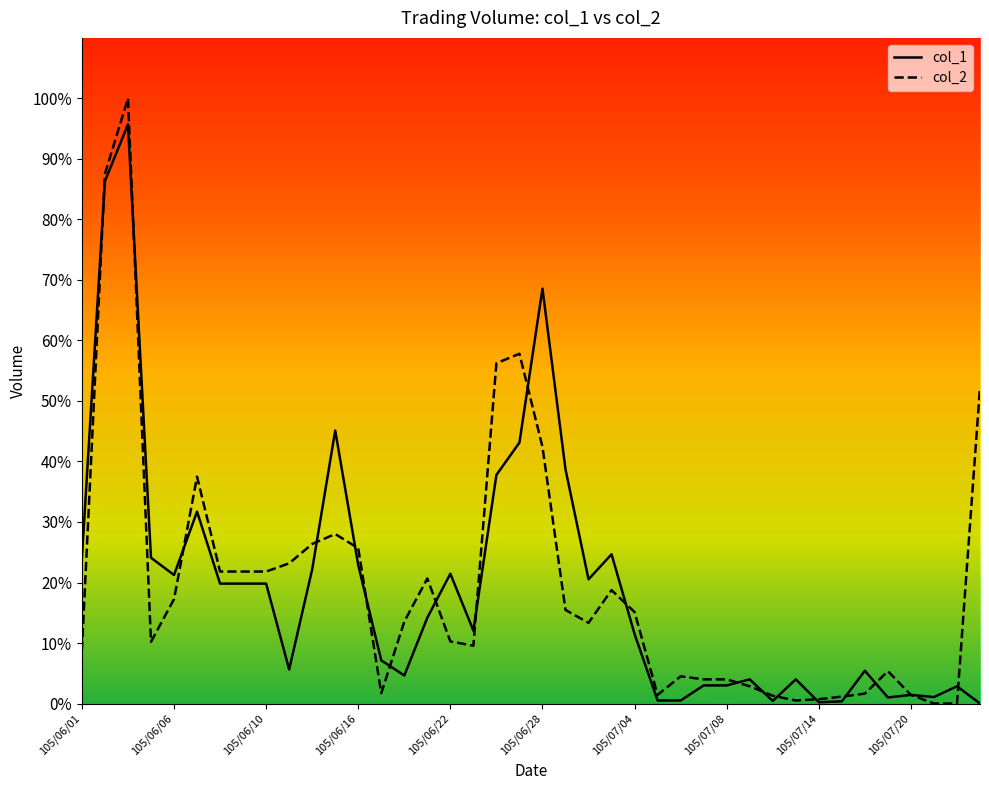

Between 11 and 30, which is larger?

11